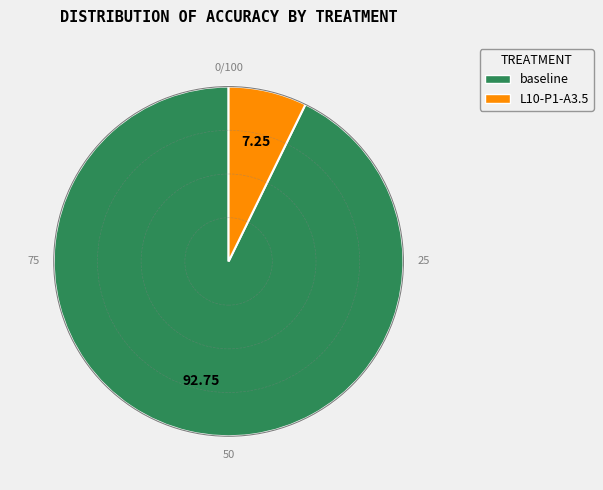

Does any single category account for the majority?

Yes